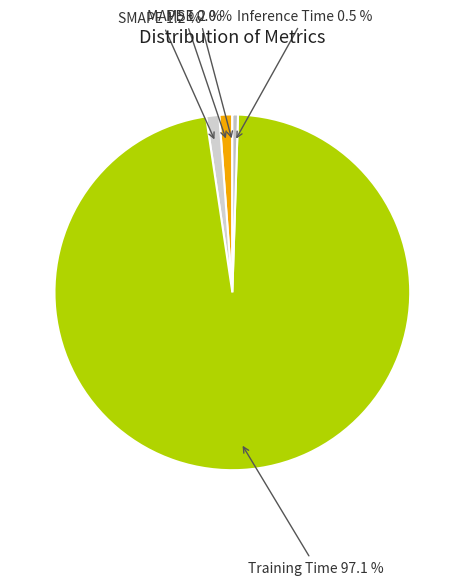

Which slice represents more than half of the pie?

Training Time